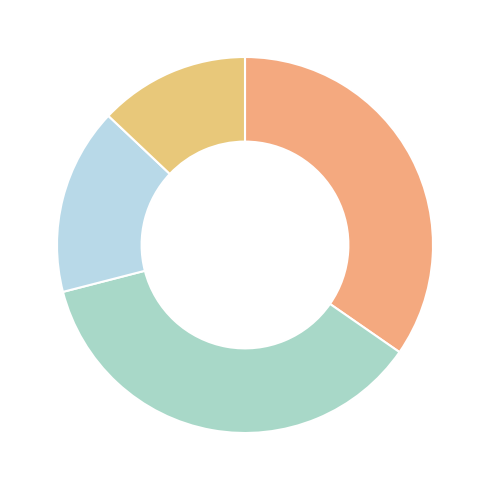

Count the number of slices in the pie.

4